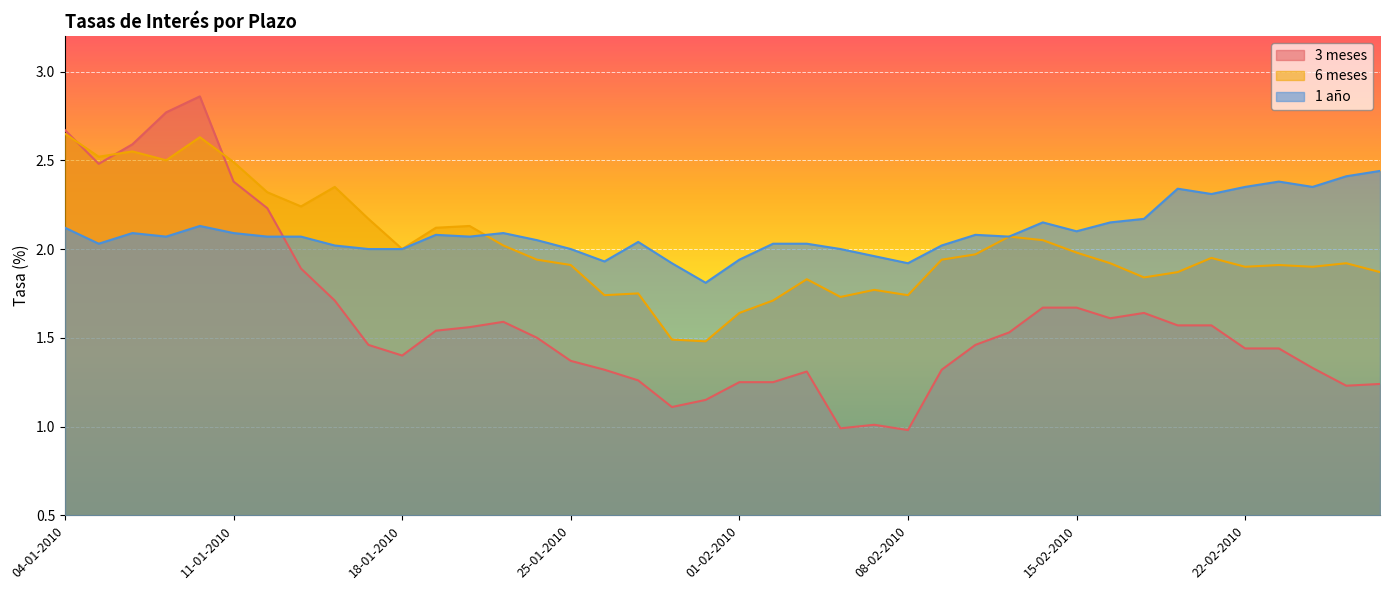

Rank the series by their maximum value, from lowest to highest.

1 año, 6 meses, 3 meses